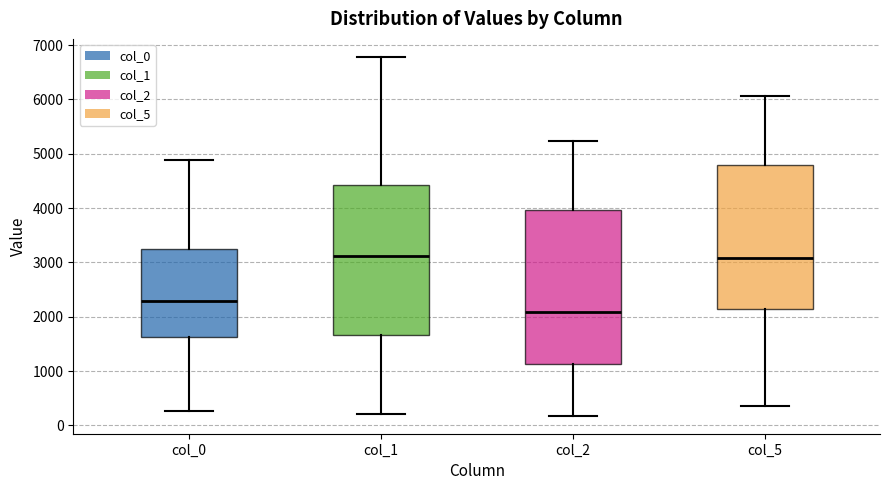

Reading left to right, transcribe this box plot: for each box, give where its median line is, the range the box spans, and where its two whiskers end, as read against the y-axis. The values are not printed on the chart, so give them approximately, as read against the axis.

col_0: median 2300, box 1600 to 3200, whiskers 300 to 4900
col_1: median 3100, box 1700 to 4400, whiskers 200 to 6800
col_2: median 2100, box 1100 to 4000, whiskers 200 to 5200
col_5: median 3100, box 2100 to 4800, whiskers 300 to 6100